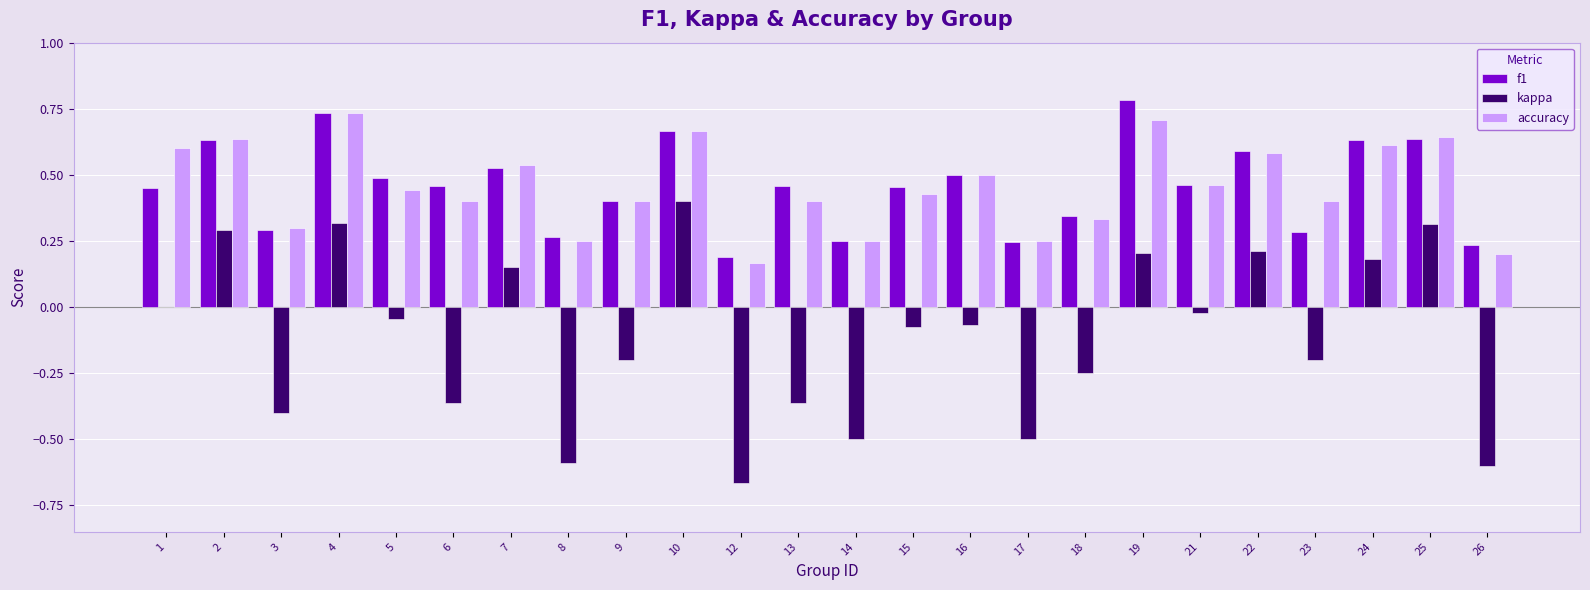

Count the f1 values in the range 0 to 1.

24